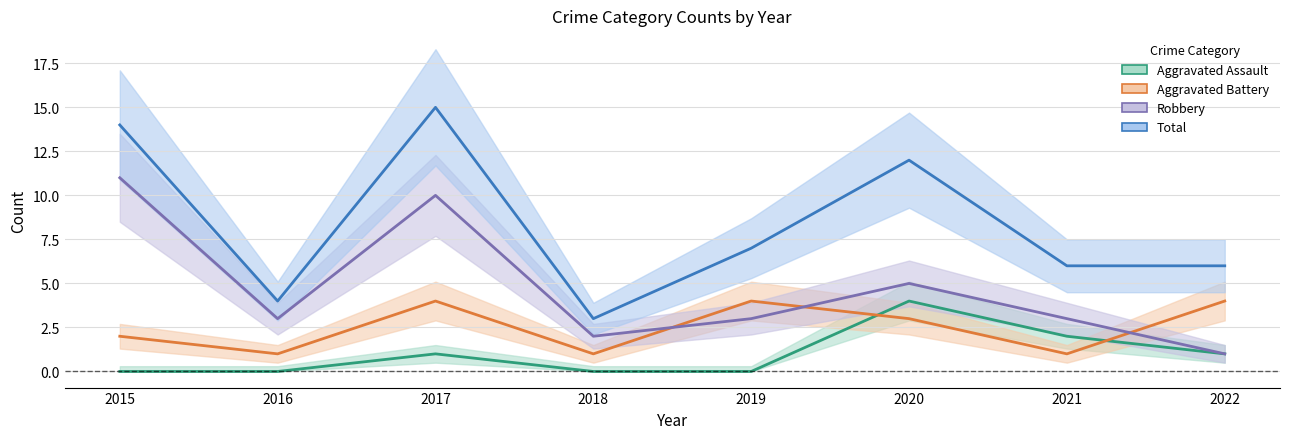

How many interior local valleys does the Aggravated Battery series have?

3